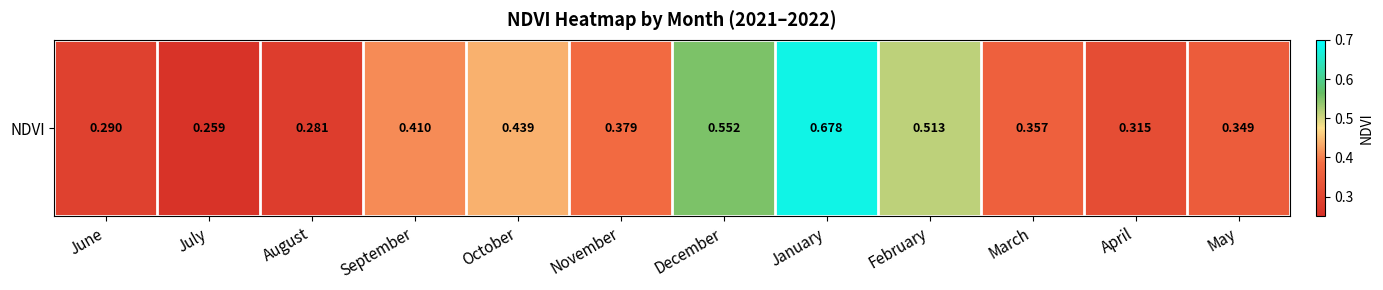

Where is the data nearest to the value 0?

July